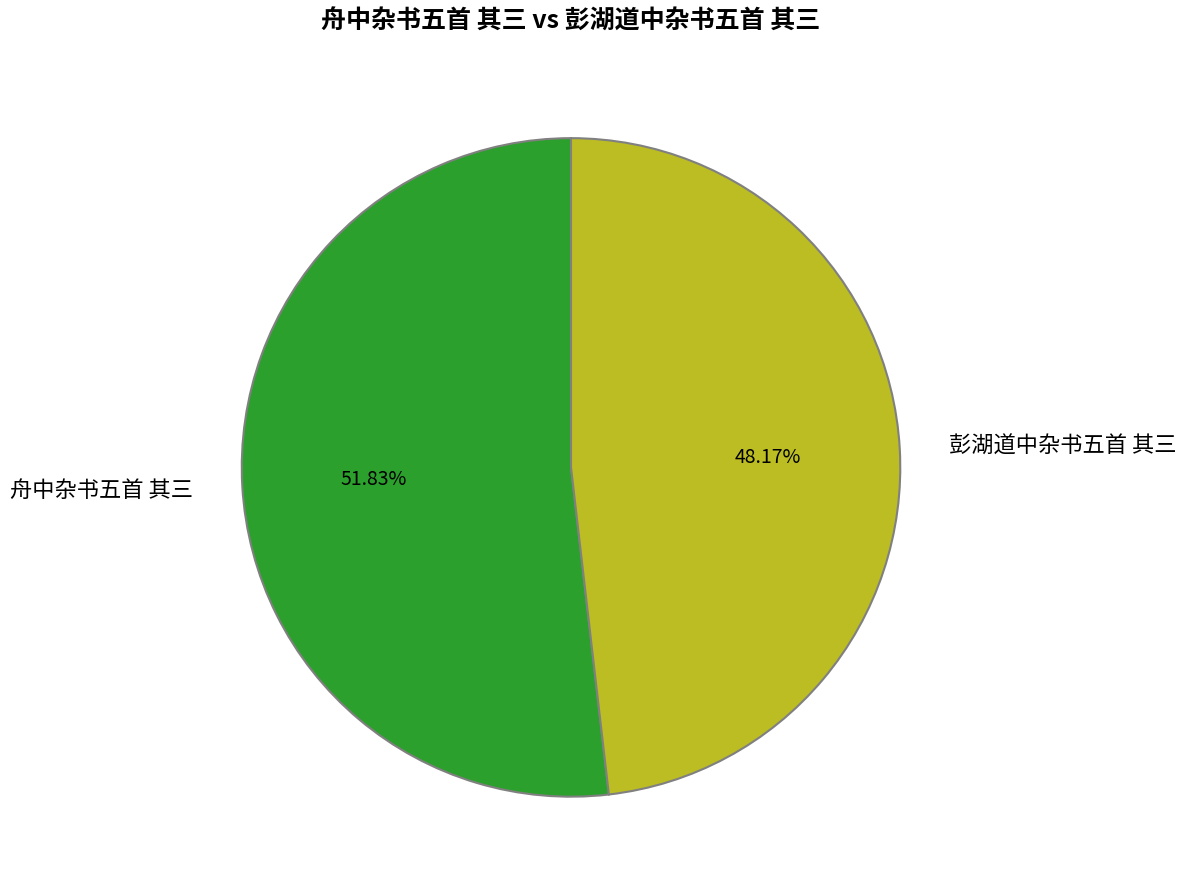

To the nearest percent, what is the difference between the largest and smallest slice percentages?

4%